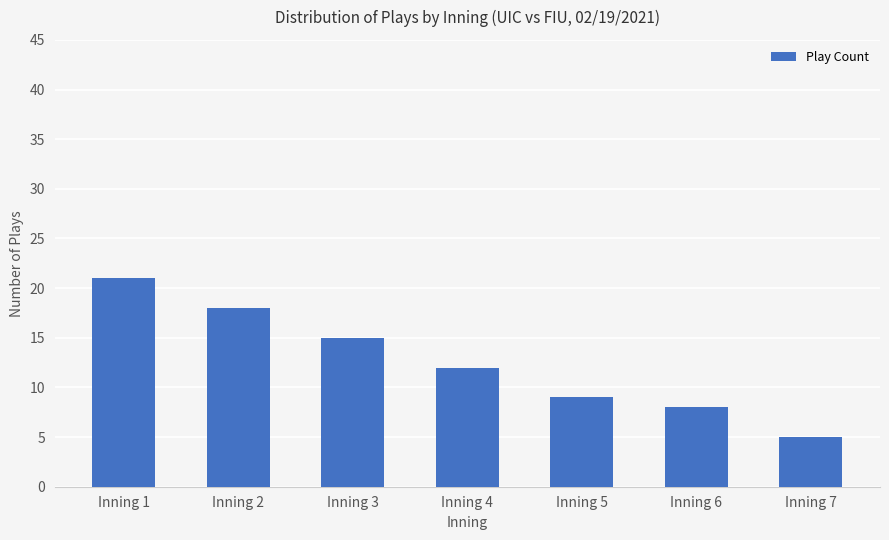

Between Inning 7 and Inning 6, which is larger?

Inning 6